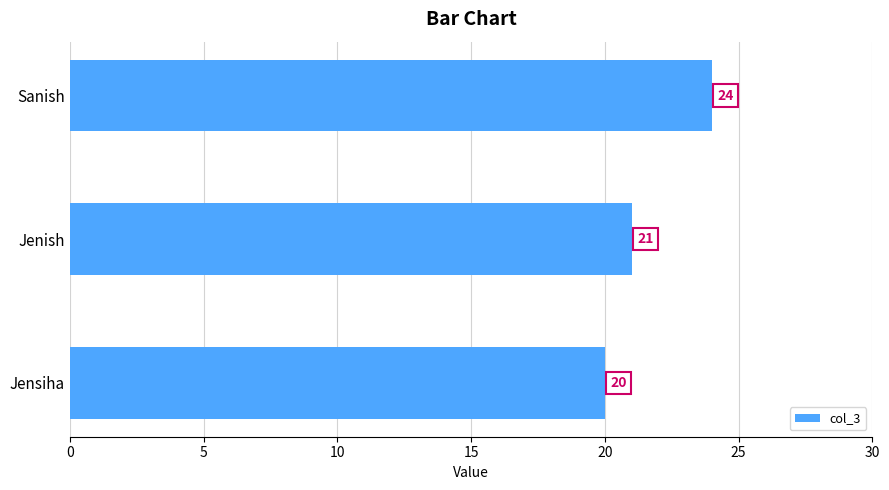

What is the change in value from Sanish to Jenish?

-3